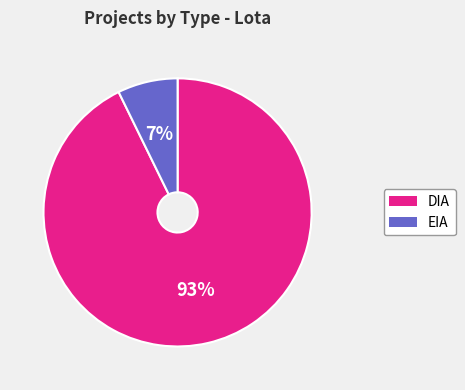

Does EIA account for over 50% of the chart?

No